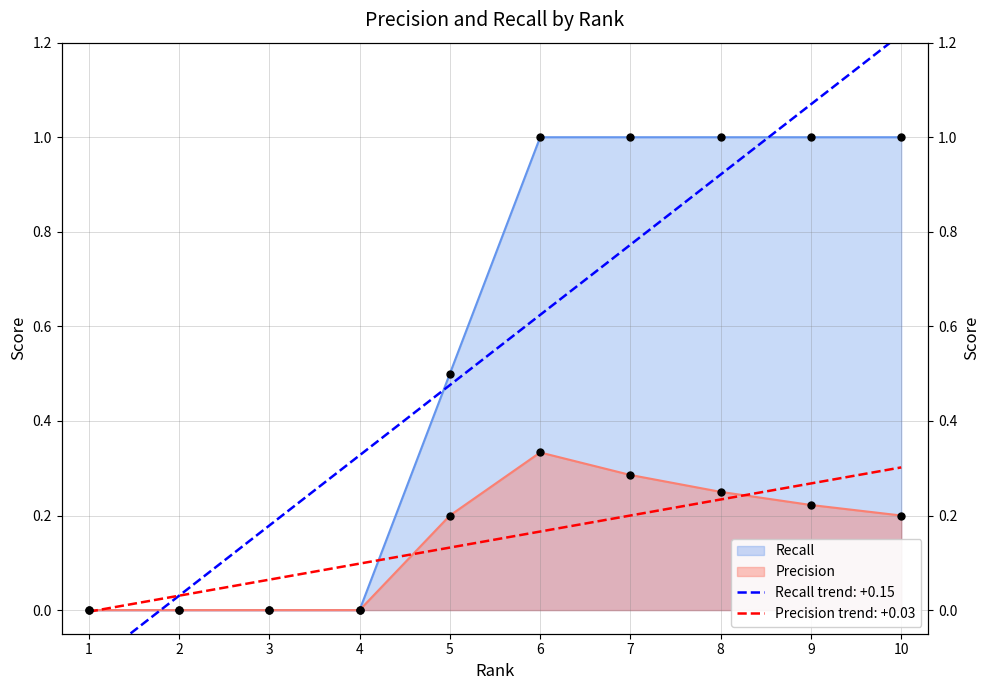

Which series contains the highest Y value?

Recall